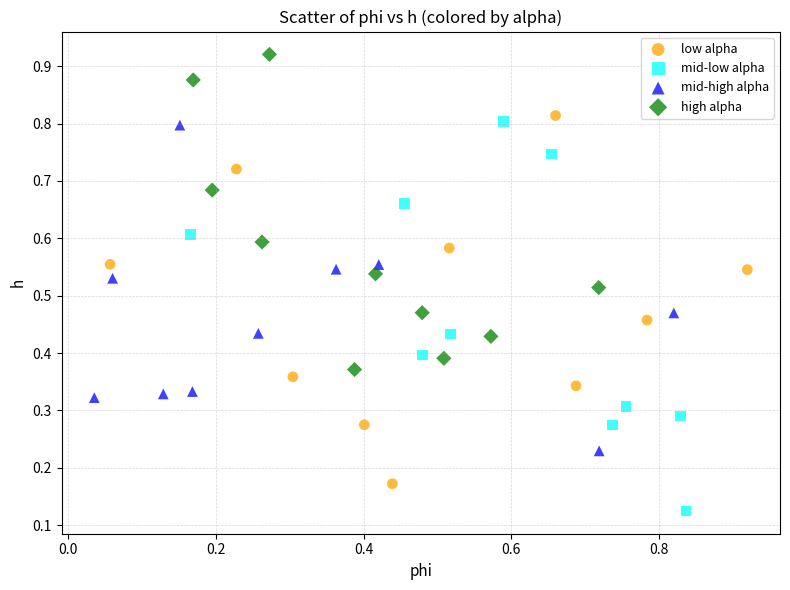

Which series has the widest spread of Y values?

mid-low alpha